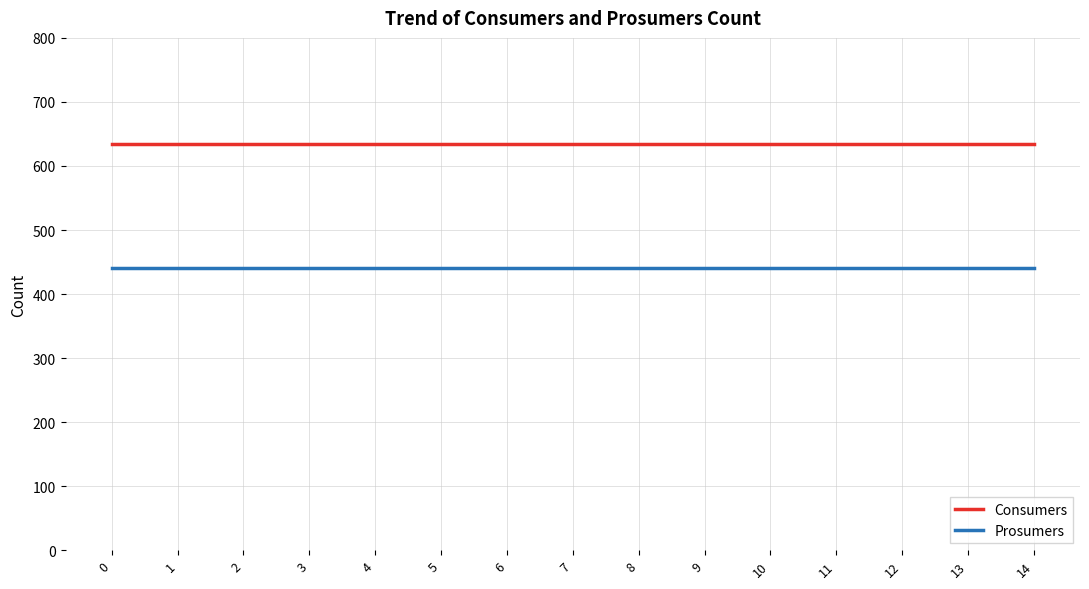

Is this an area chart (filled region under the line)?

No